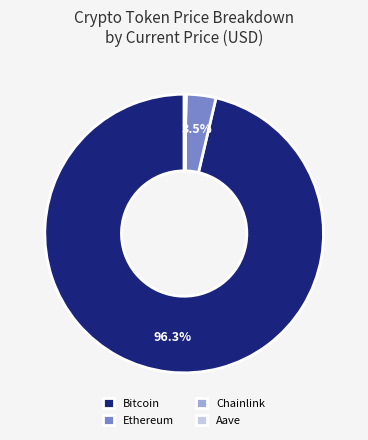

Which category accounts for the majority?

Bitcoin